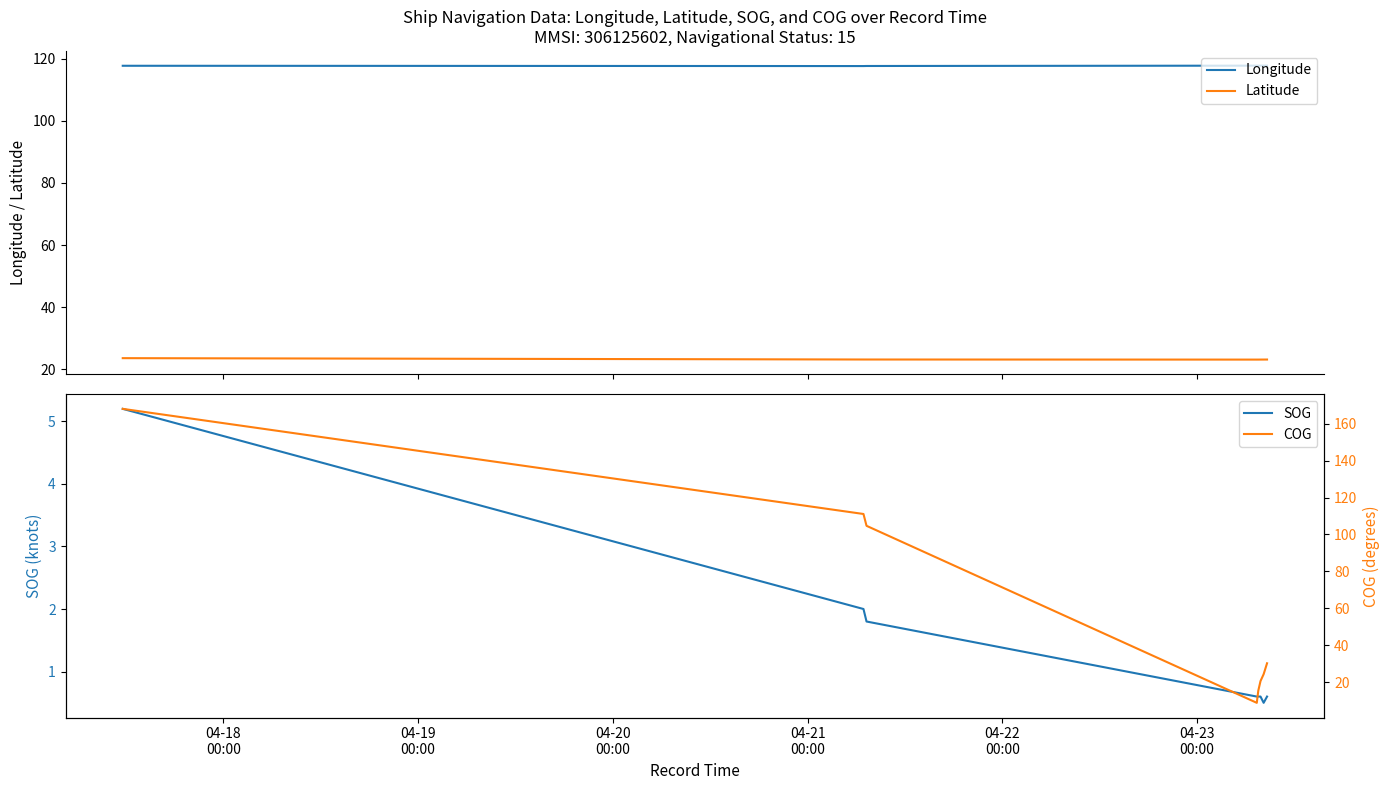

In Longitude, how many points are lower than both neighbors (excluding endpoints)?

1